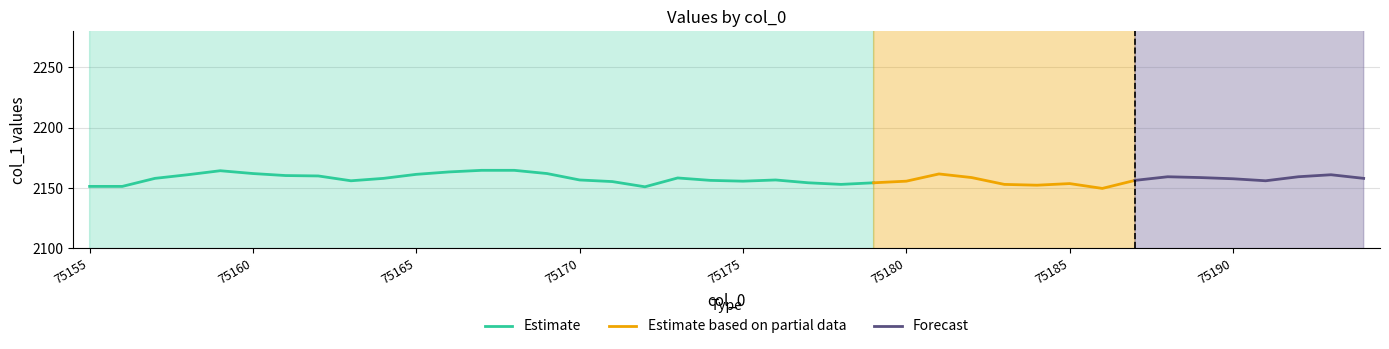

The value at 75156 is 24.6. True or false?

False